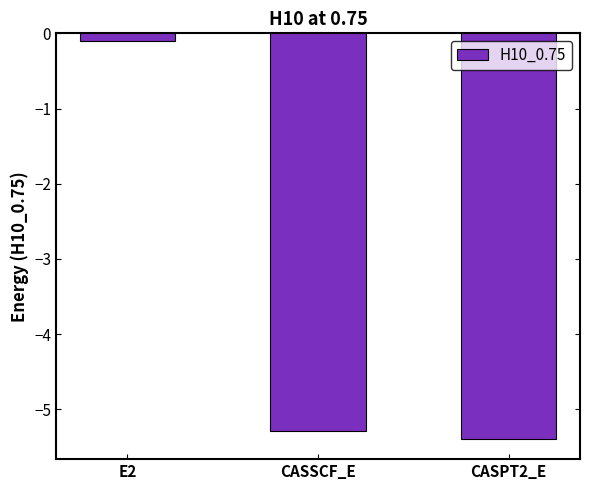

Reading left to right, transcribe all the data shown in this chart.

-0.1	-5.3	-5.4